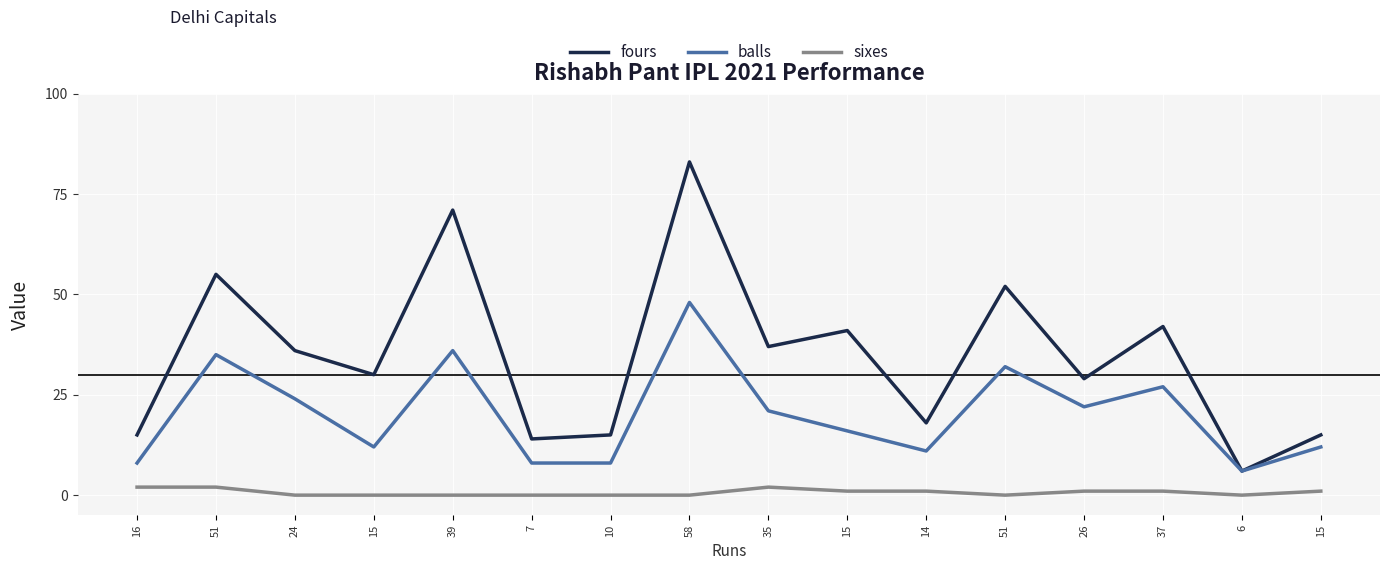

Does the chart have visible grid lines?

Yes